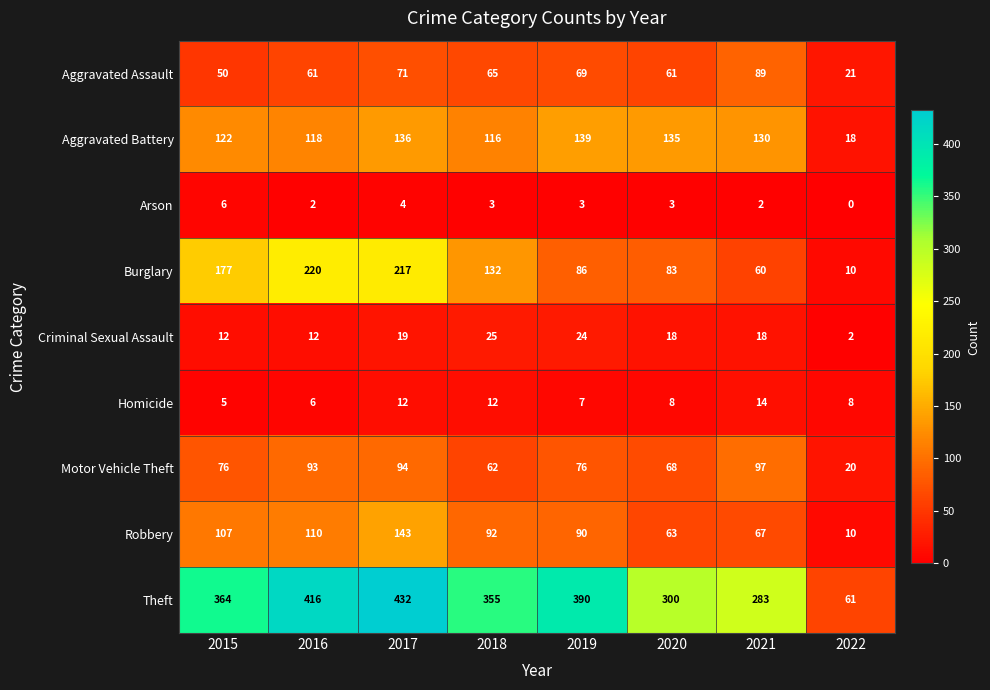

What is the difference between the maximum and minimum values in the Aggravated Battery series?

121